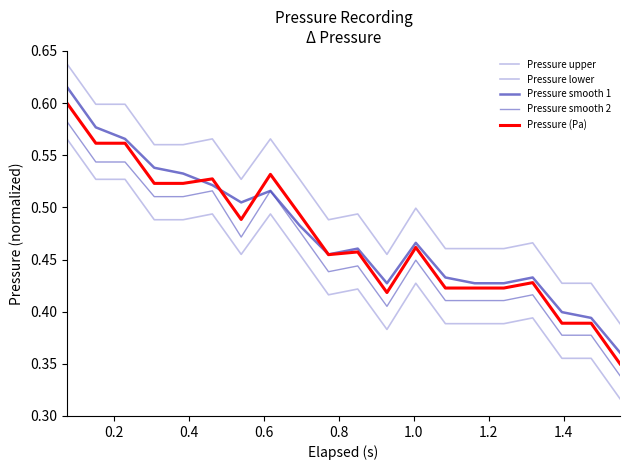

Does the chart have visible grid lines?

No